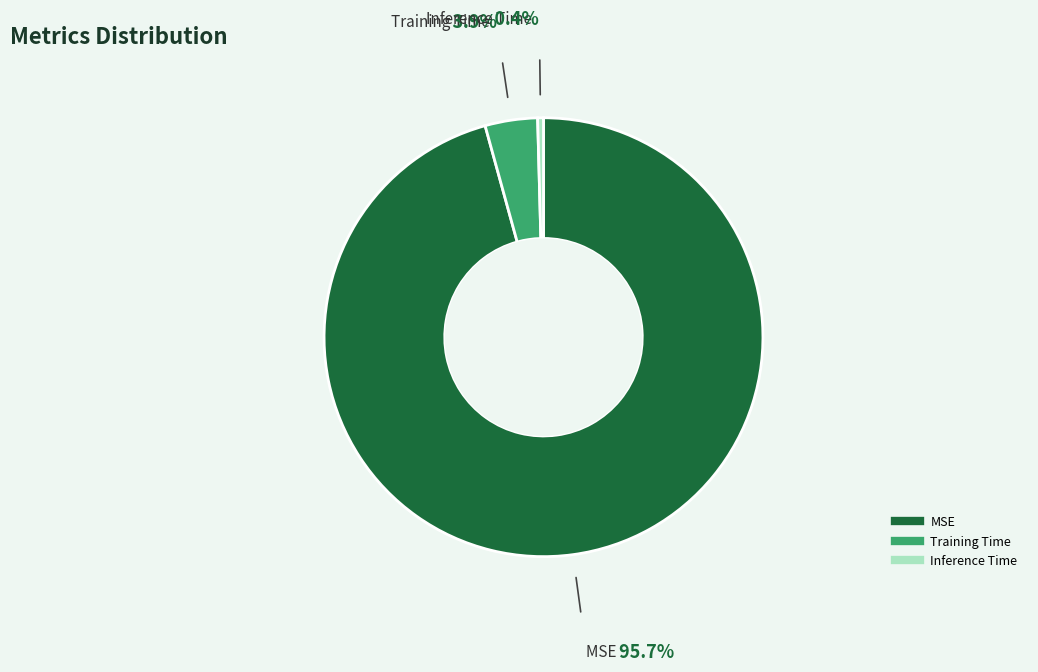

True or false: Inference Time accounts for 0% of the total.

True